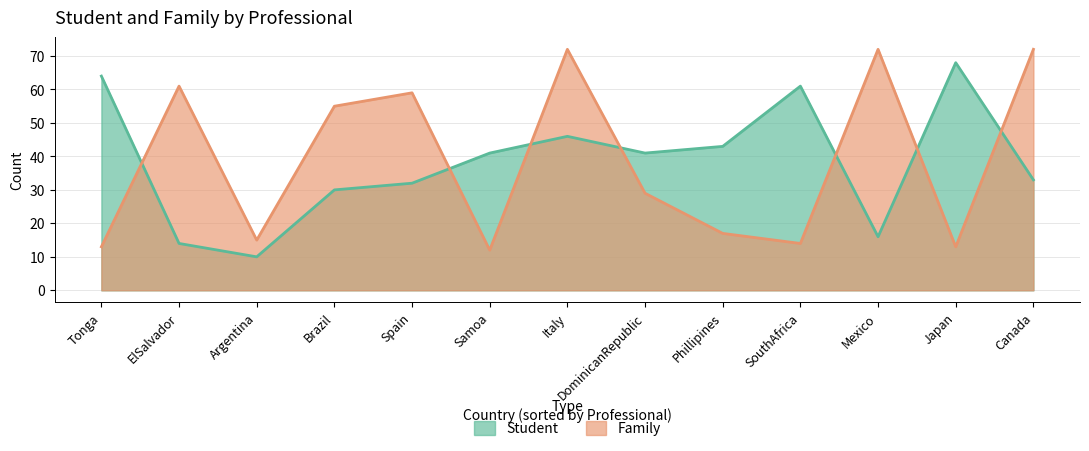

What is the greatest value displayed?

72